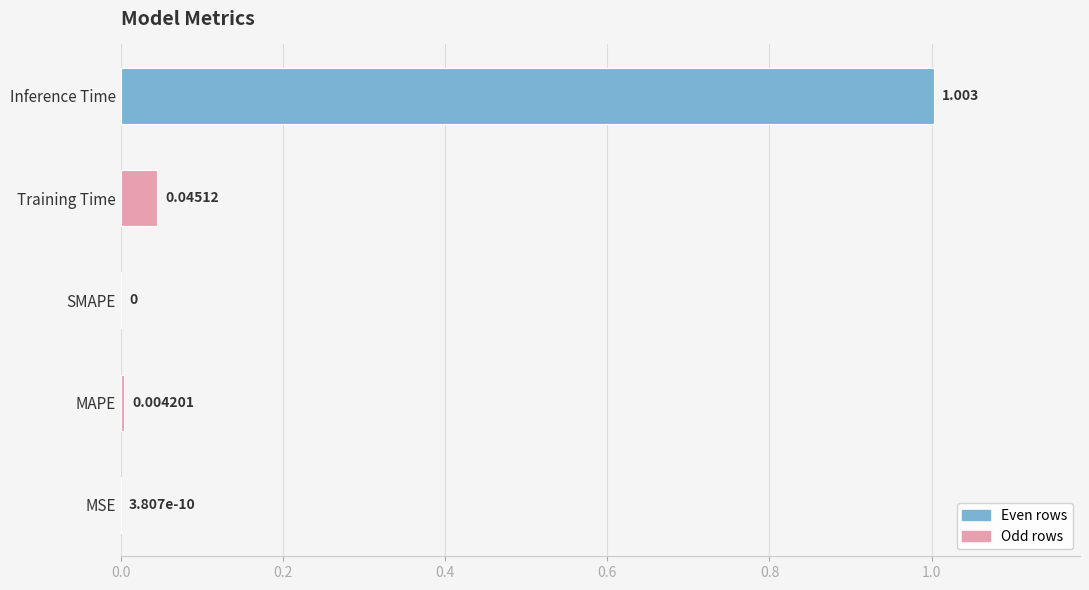

Between MAPE and Training Time, which is larger?

Training Time